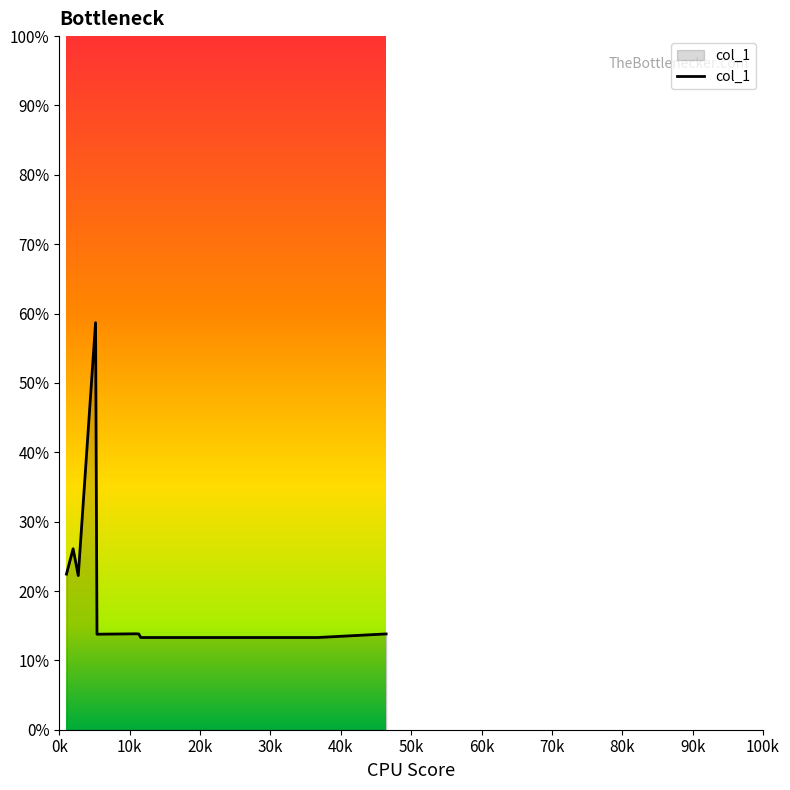

What is the difference between the maximum and minimum values?

45.4